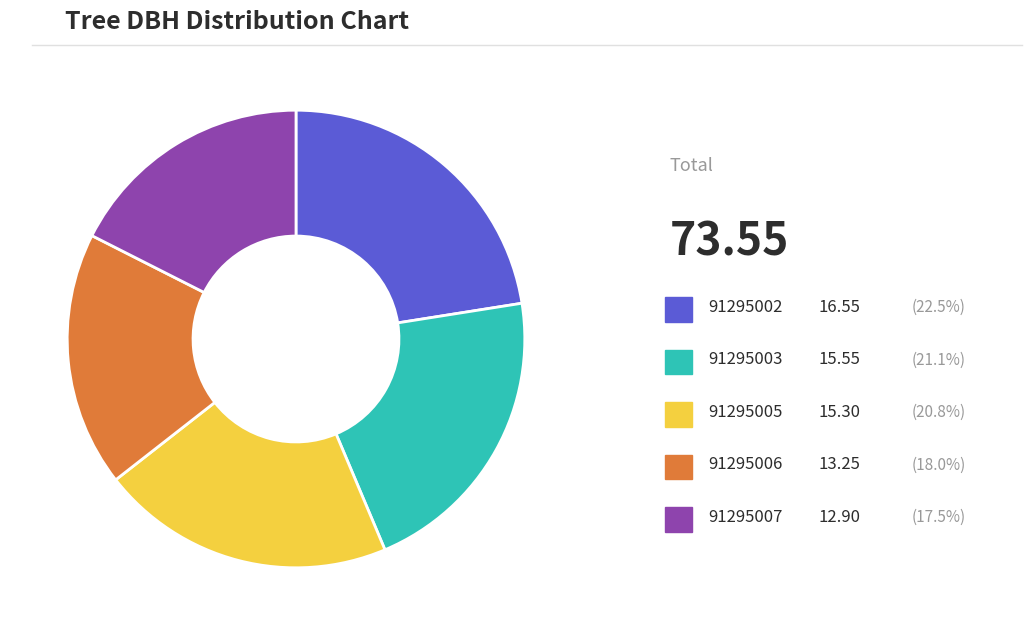

Is there a majority slice in this chart?

No